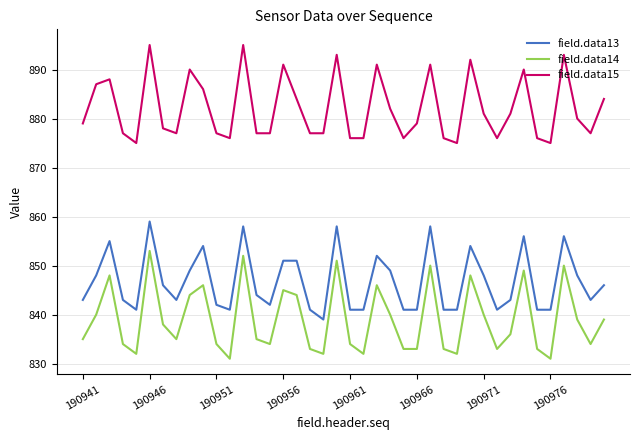

What is the maximum value for field.data14?

853